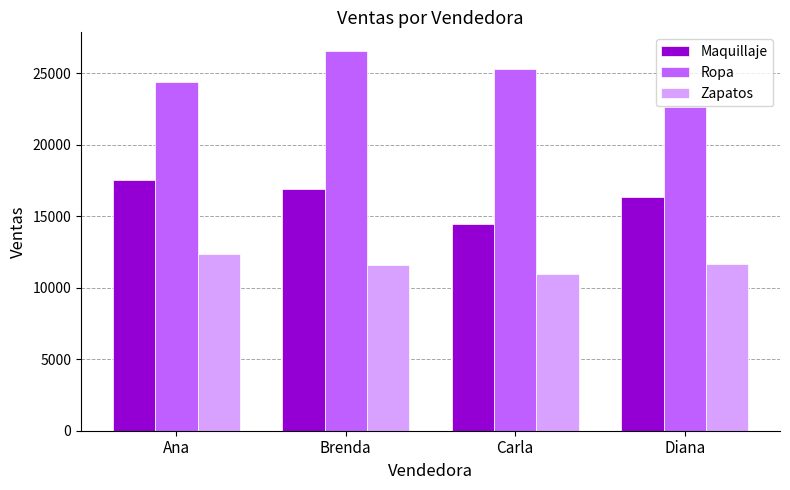

What is the average value of the Maquillaje series?

16315